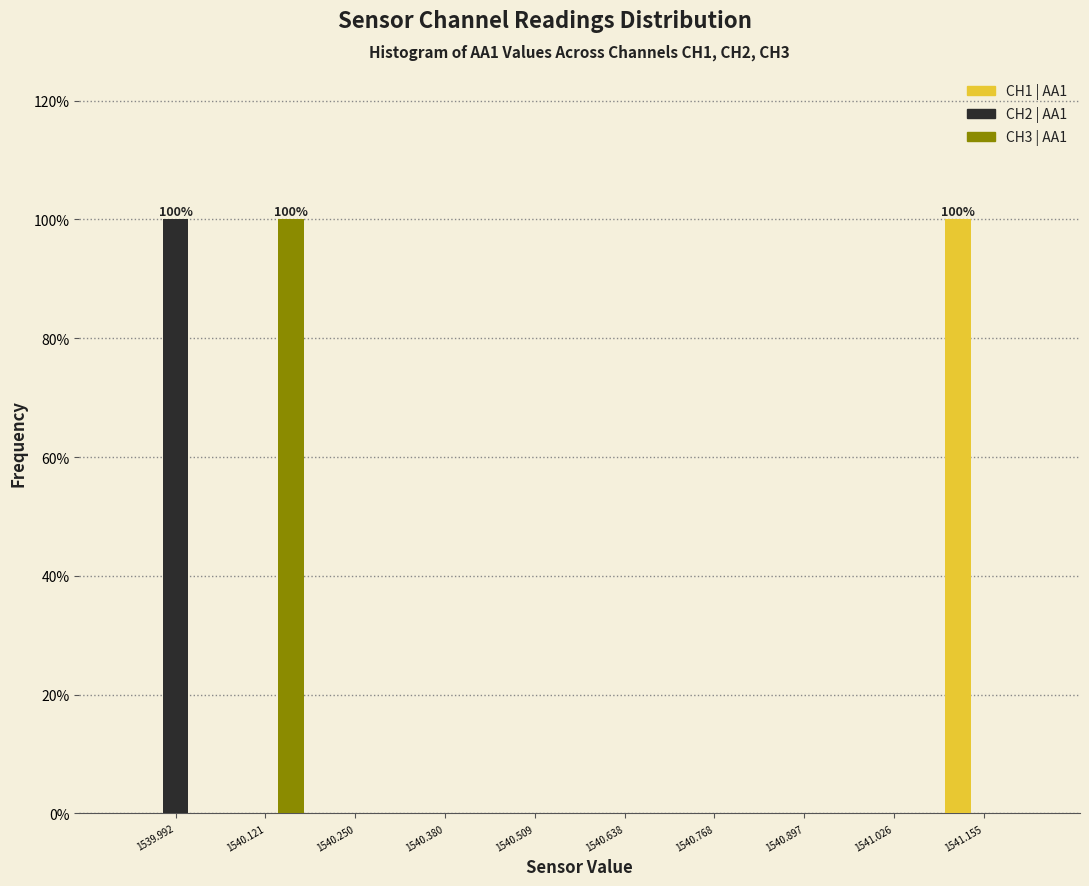

In the CH2 | AA1 series, which range on the x-axis has the tallest bar?

1539.92 to 1540.06